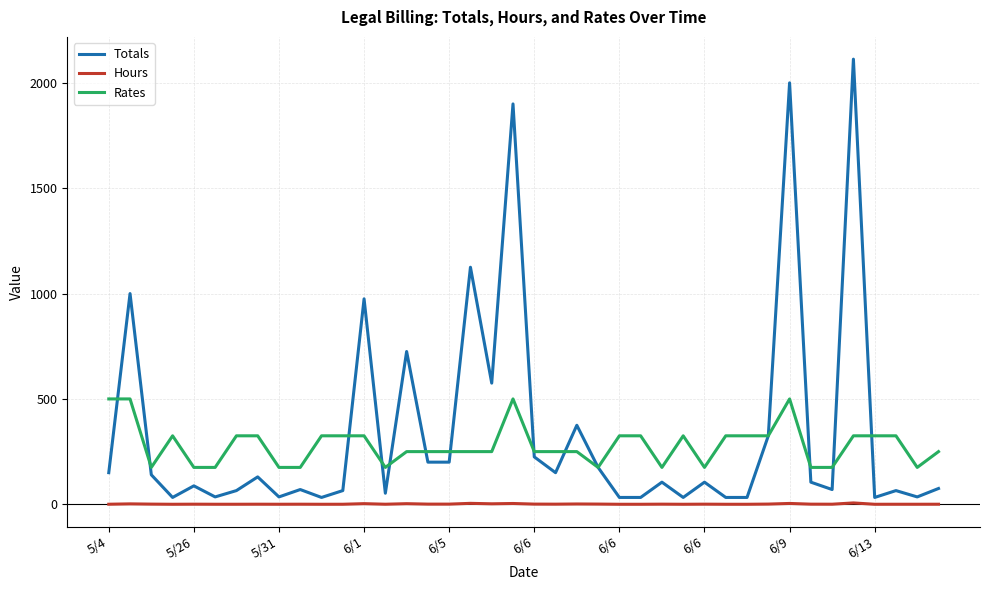

Is this an area chart (filled region under the line)?

No